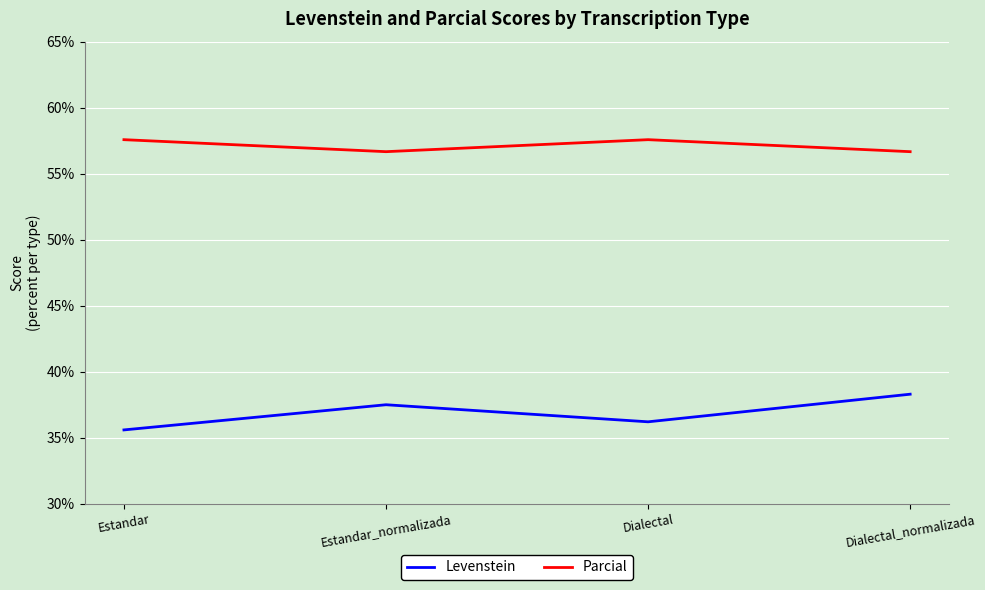

What is the minimum value for Parcial?

56.7